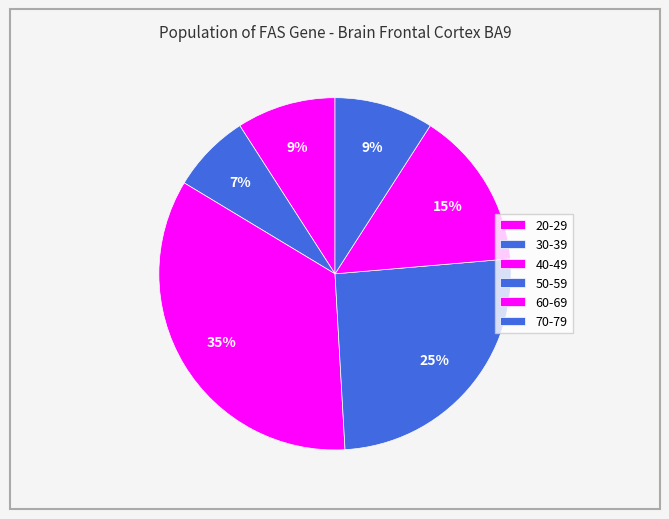

How many slices are in this pie chart?

6